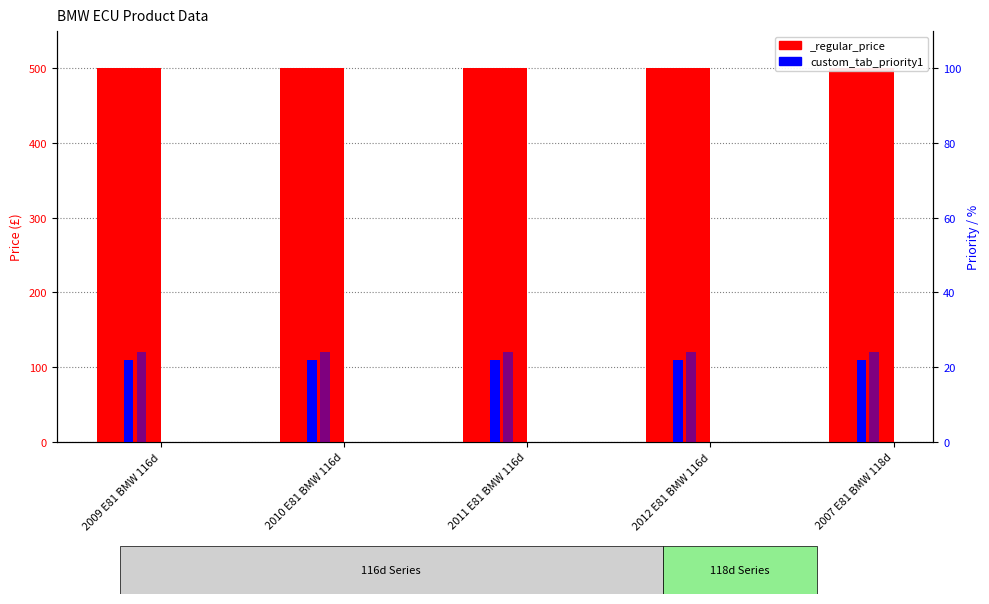

Is the value of custom_tab_priority1 at 2012 E81 BMW 116d greater than the value of custom_tab_priority2 at 2011 E81 BMW 116d?

No